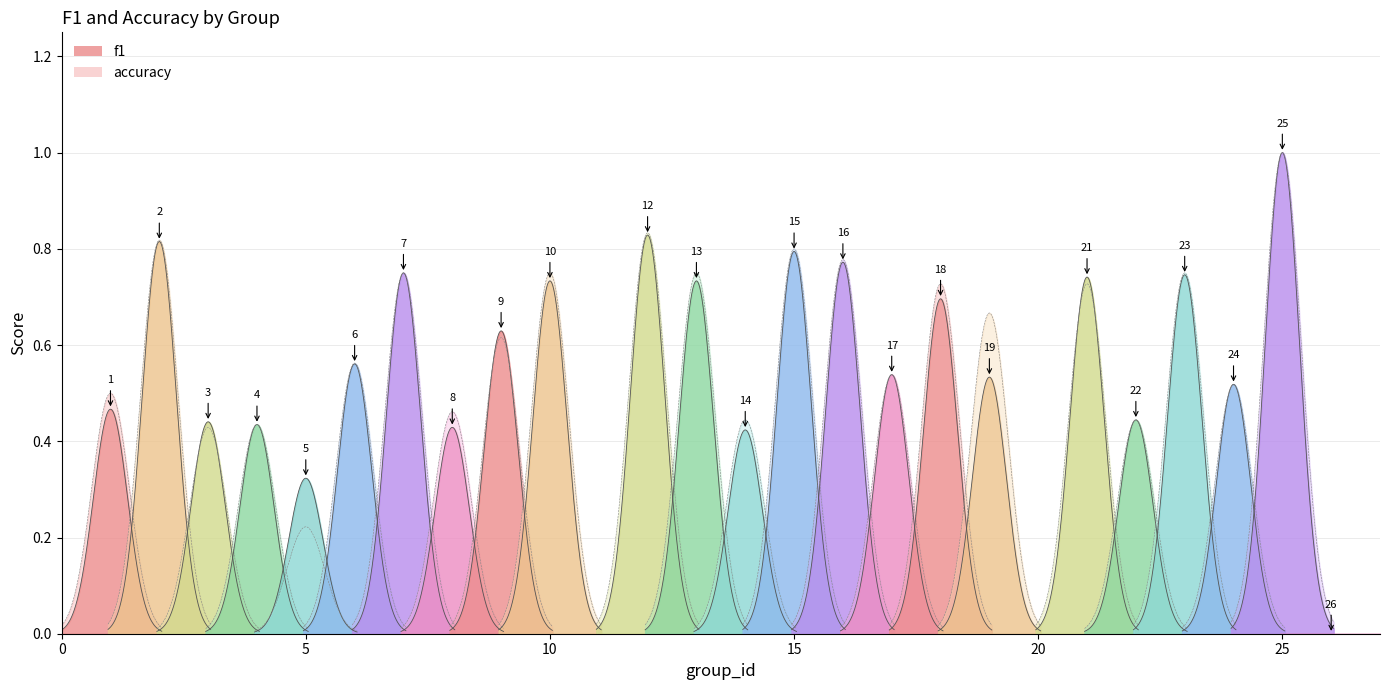

At 15, list the series in order from largest to smallest.

accuracy, f1